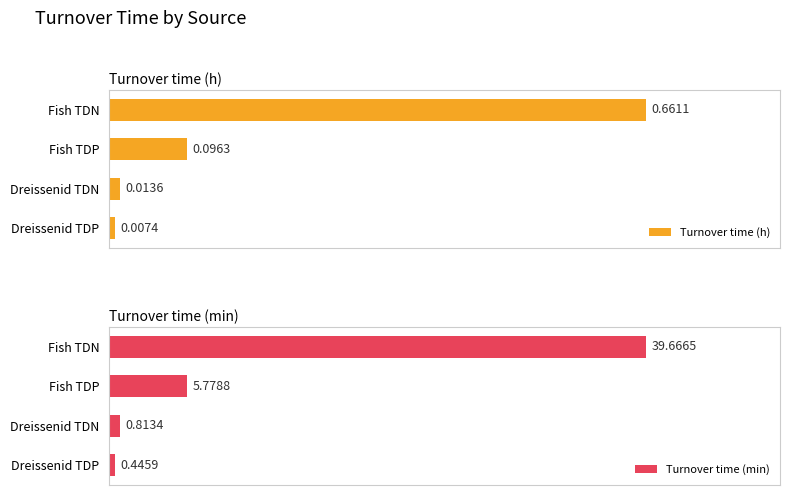

List the labels in order of Turnover time (h) value, largest first.

Fish TDN, Fish TDP, Dreissenid TDN, Dreissenid TDP